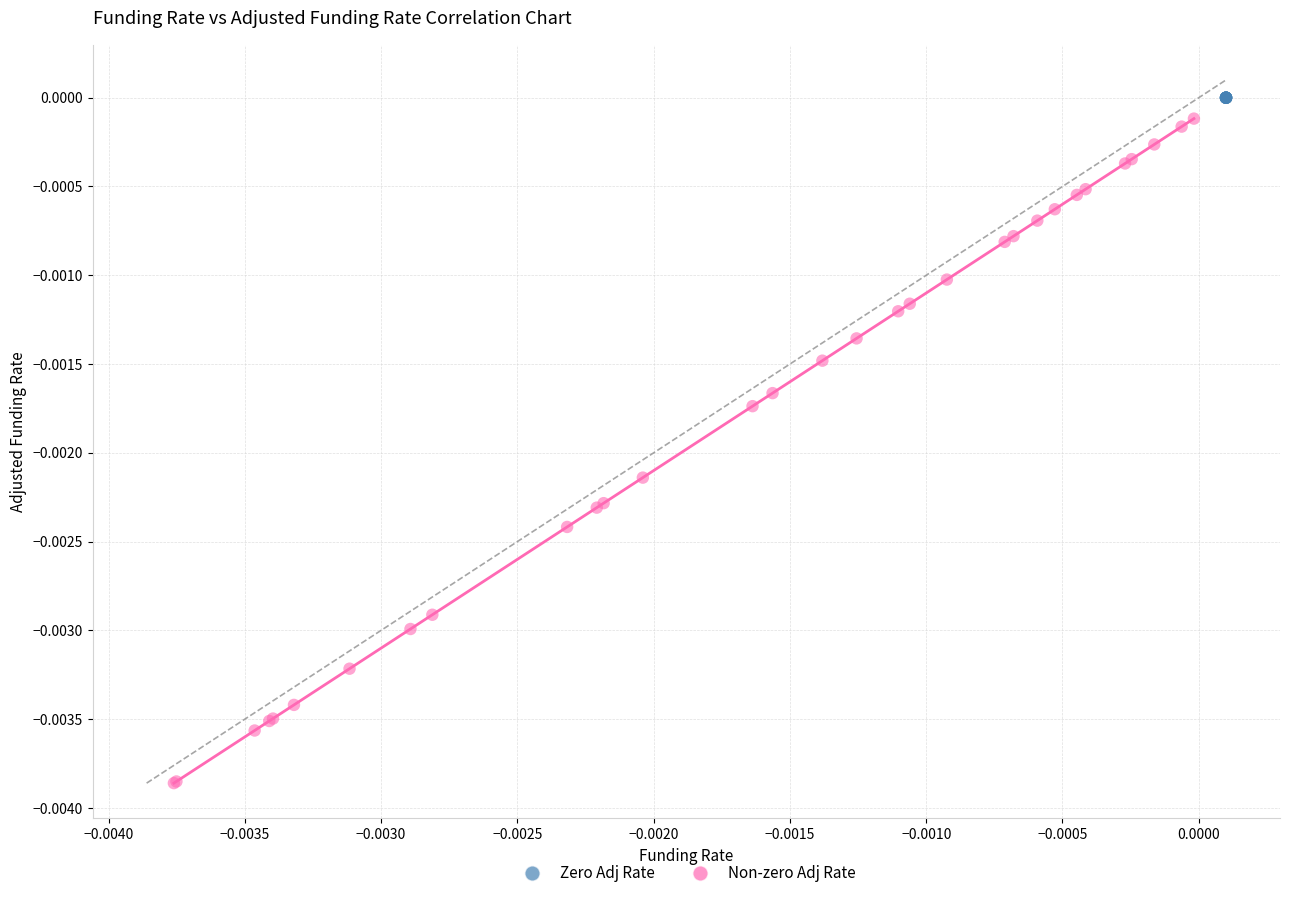

Which series contains the lowest Y value?

Non-zero Adj Rate